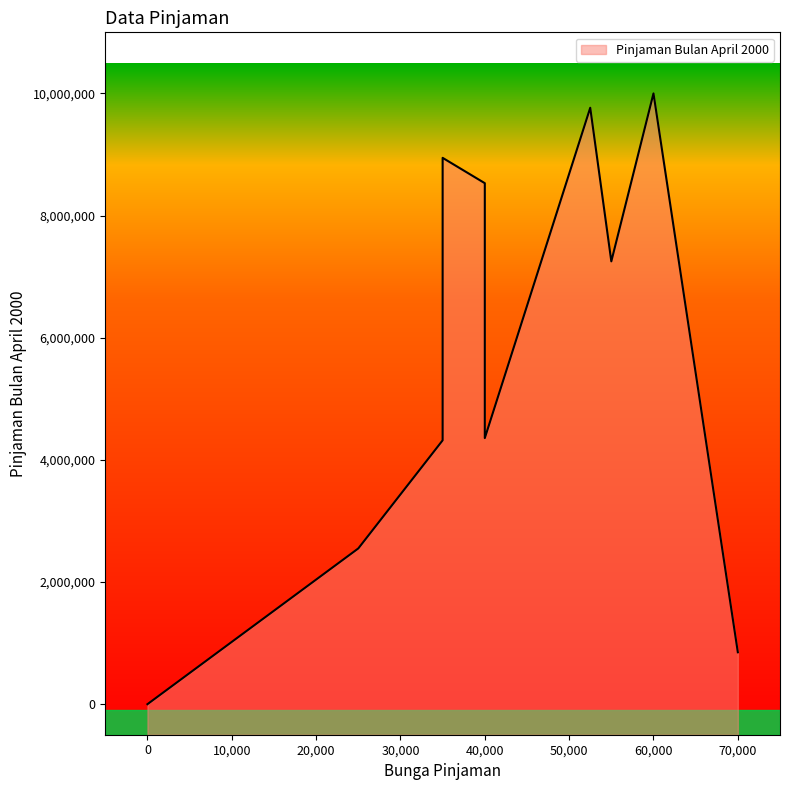

What is the approximate value at 40000?

8530000